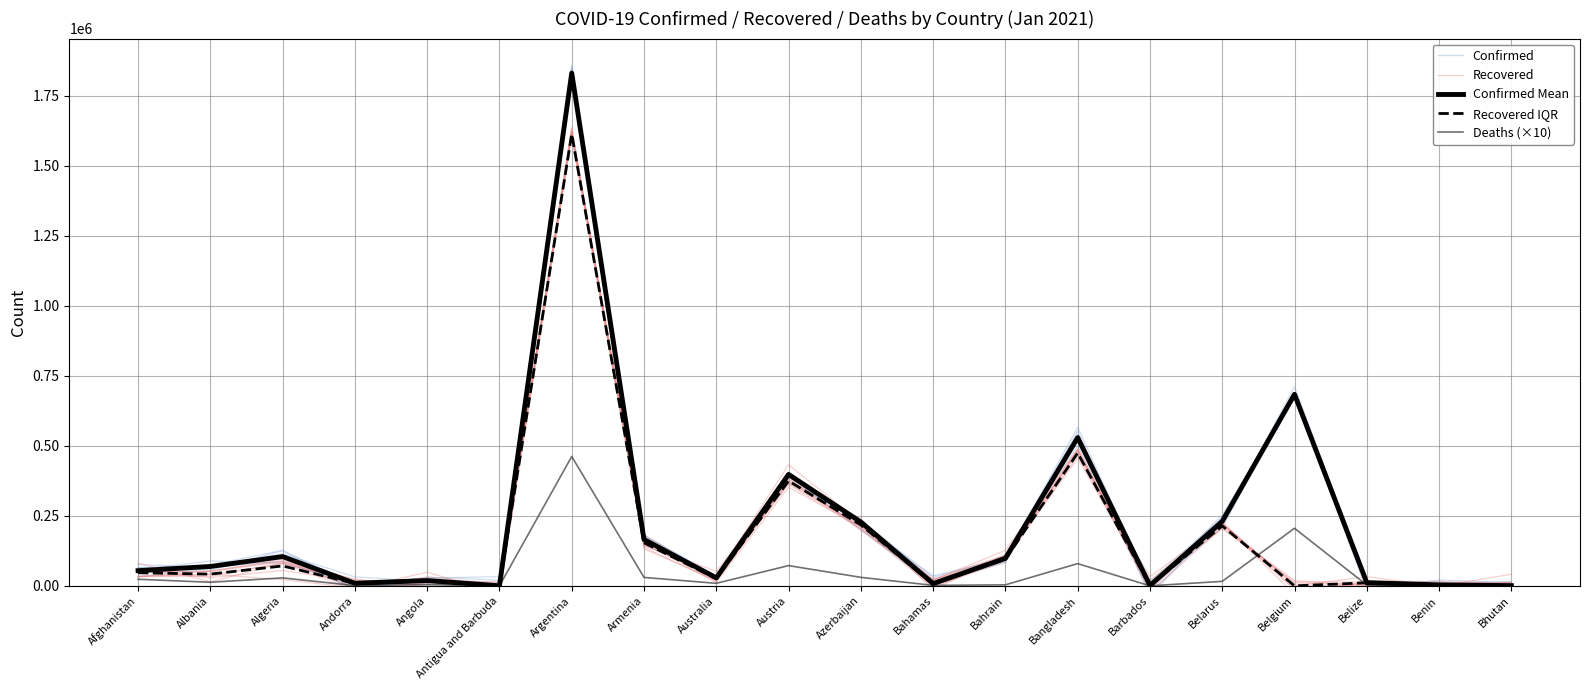

Which series has the largest range (max minus min)?

Confirmed